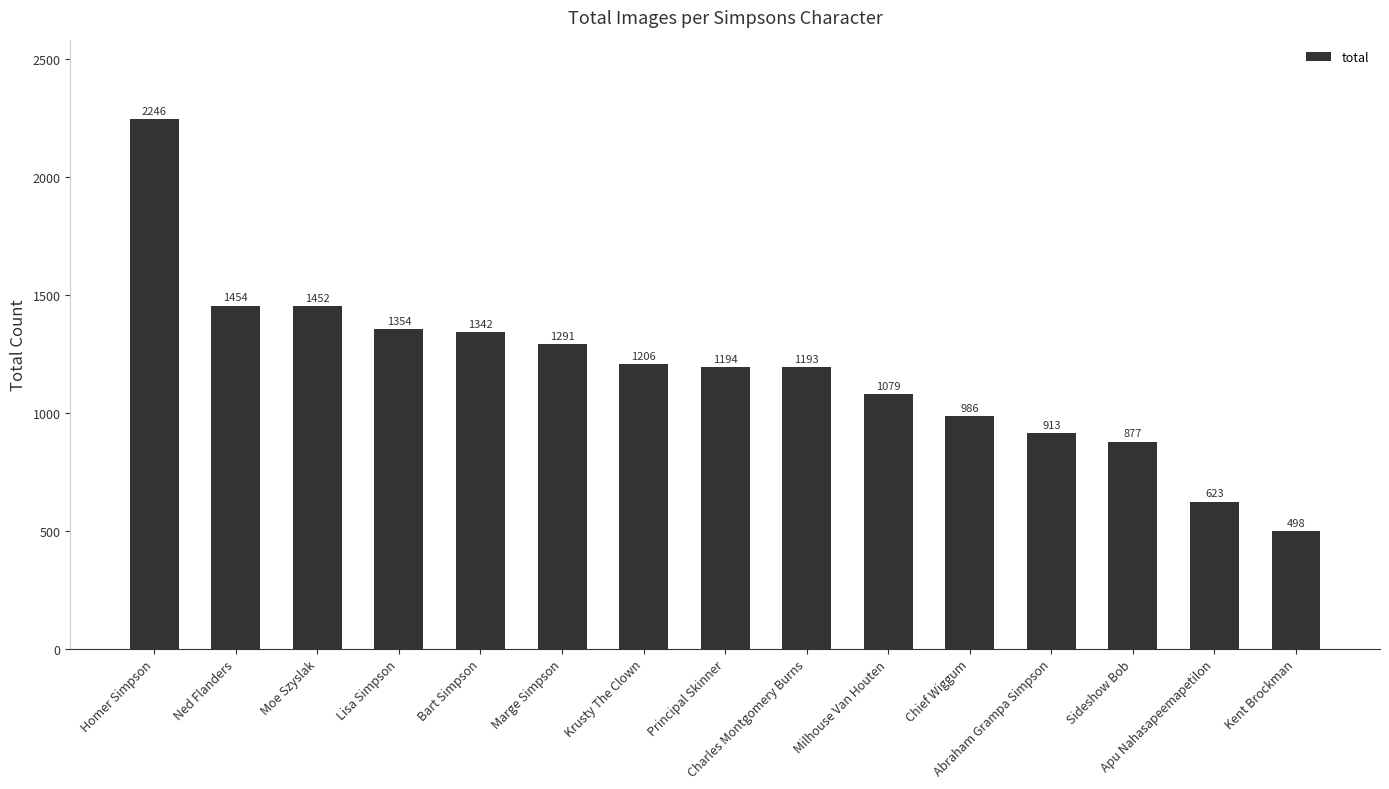

Are the bars grouped side by side (vs. stacked)?

No